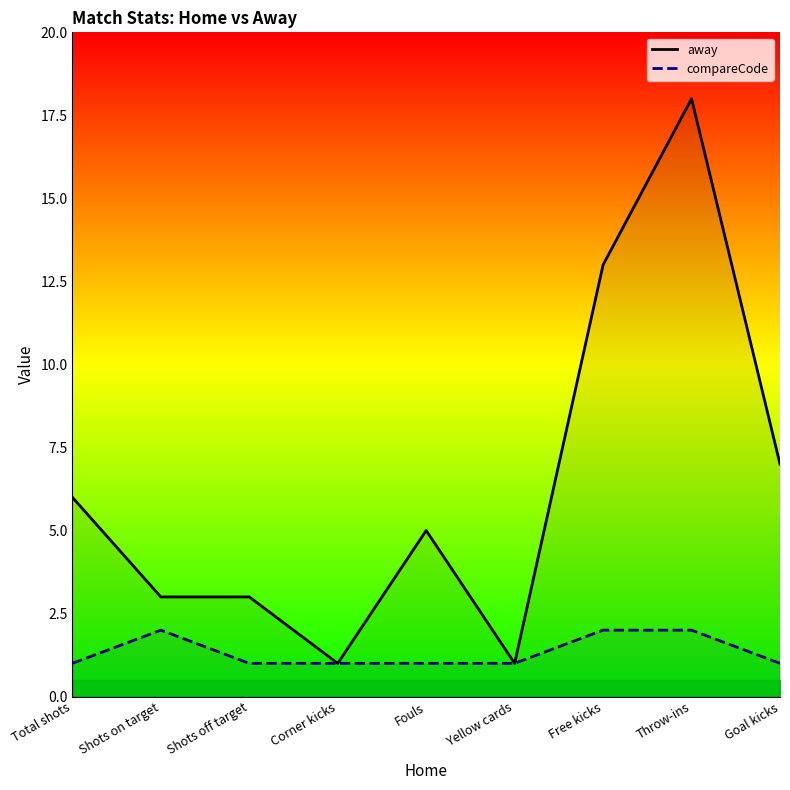

Rank the series by their average value, from highest to lowest.

away, compareCode